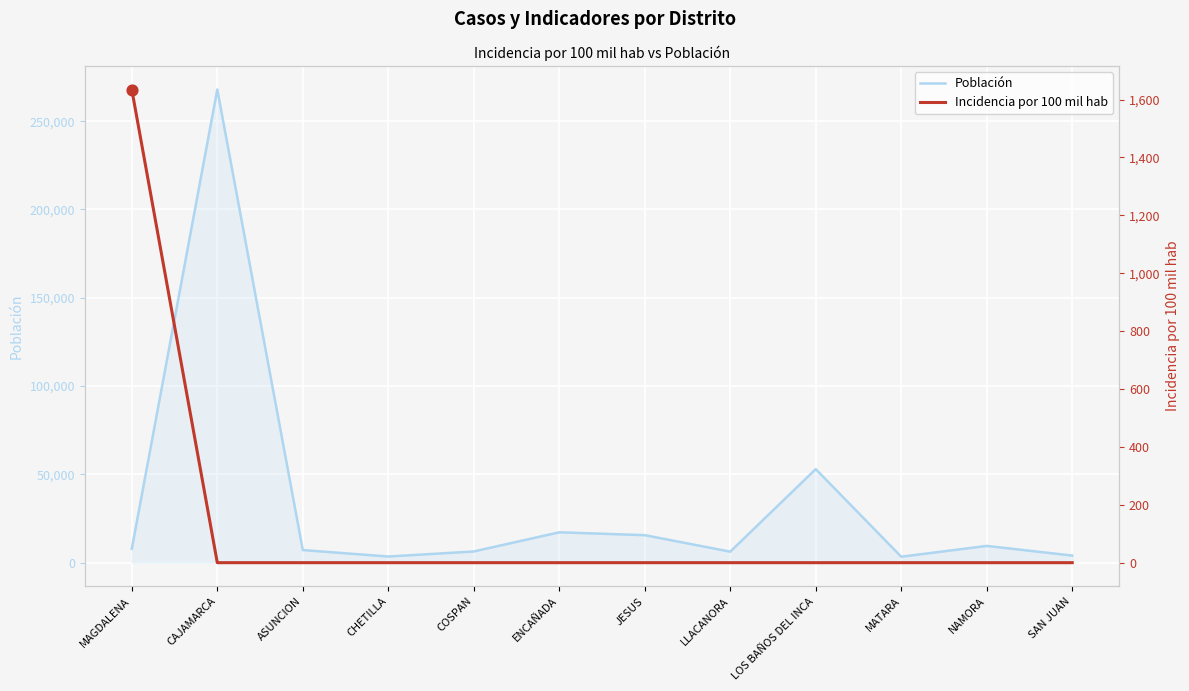

At how many categories does at least one series exceed 193972?

1